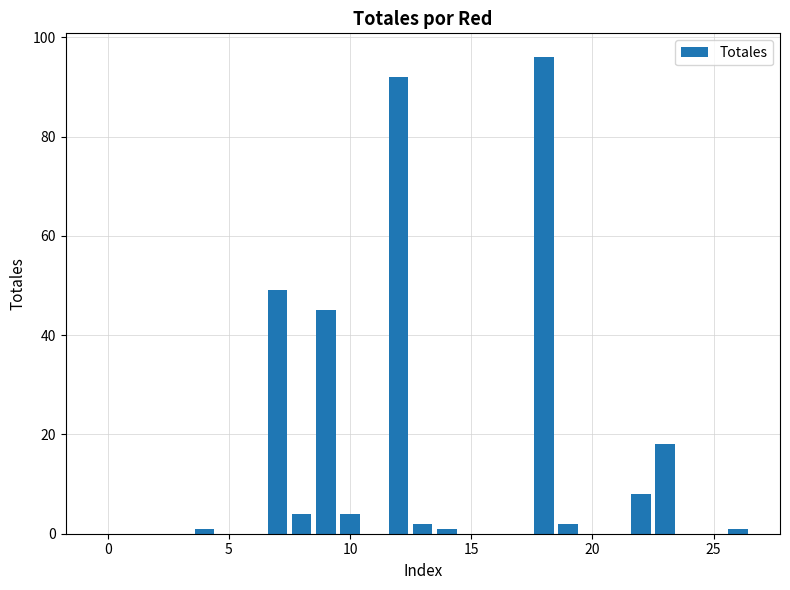

Are the bars grouped side by side (vs. stacked)?

No